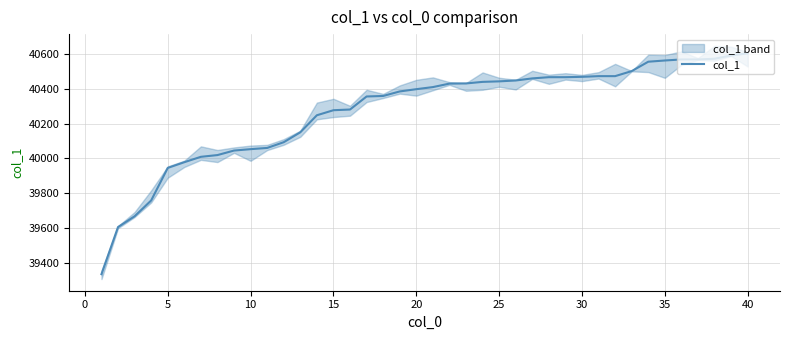

How many data points does each series have?

40